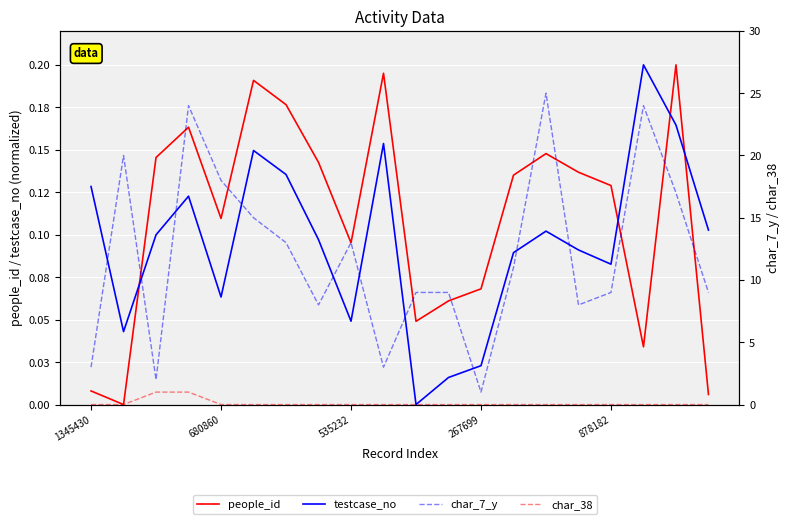

What is the label of the 20th point from the left?

19